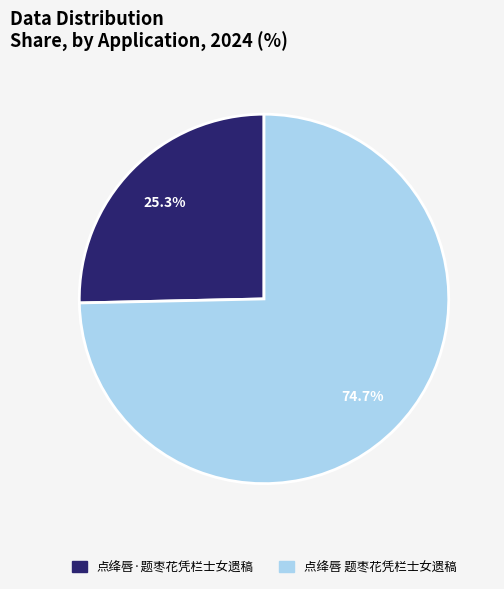

Rank the categories by value from highest to lowest.

点绛唇 题枣花凭栏士女遗稿, 点绛唇·题枣花凭栏士女遗稿